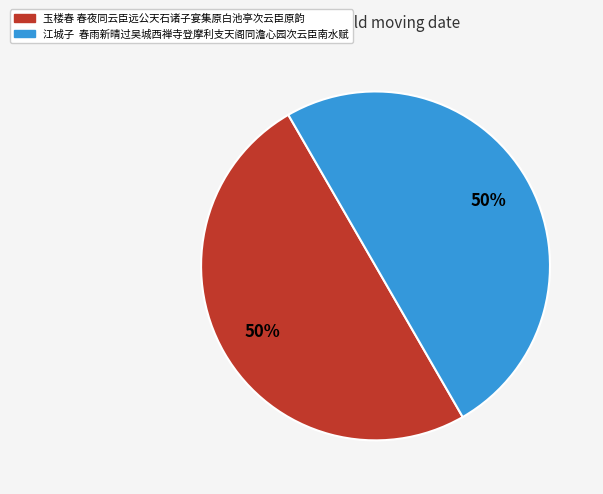

To the nearest percent, what is the combined percentage of 玉楼春 春夜同云臣远公天石诸子宴集原白池亭次云臣原韵 and 江城子 春雨新晴过吴城西禅寺登摩利支天阁同澹心园次云臣南水赋?

100%